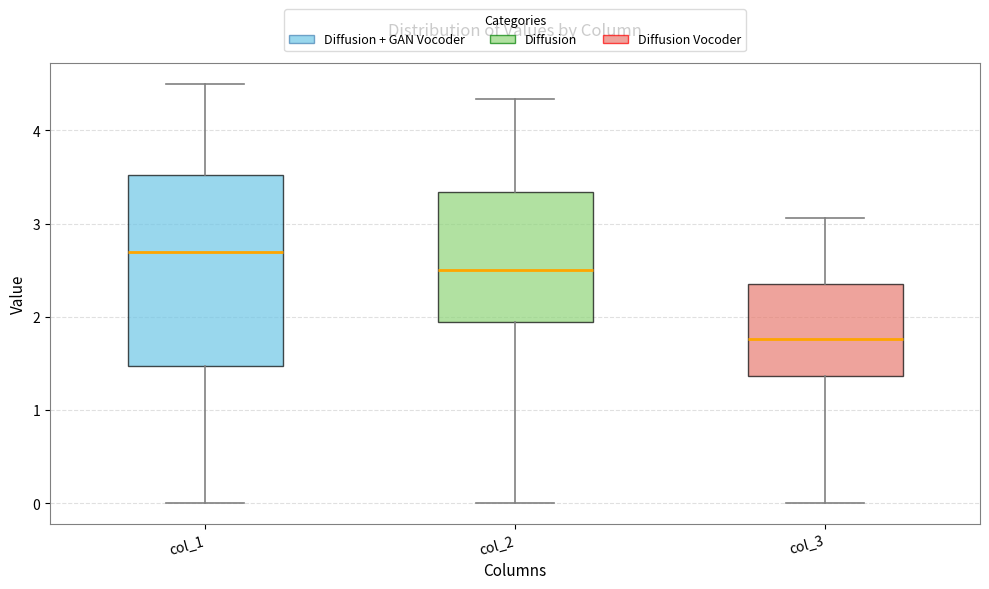

Which box is the tallest, from its lower edge to its upper edge?

col_1